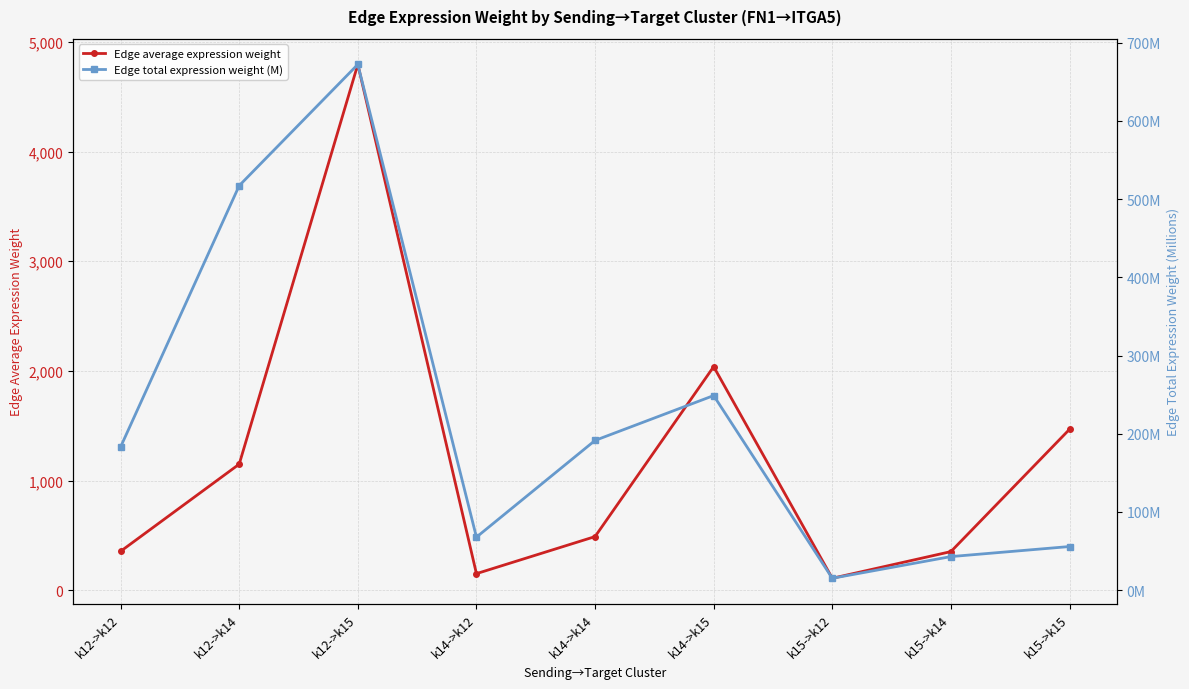

How many interior local valleys does the Edge average expression weight series have?

2